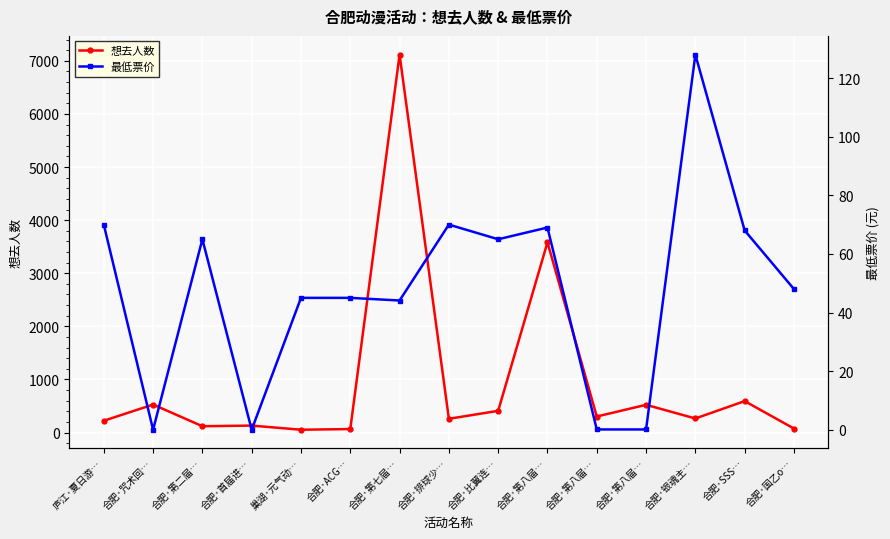

How many data points does each series have?

15